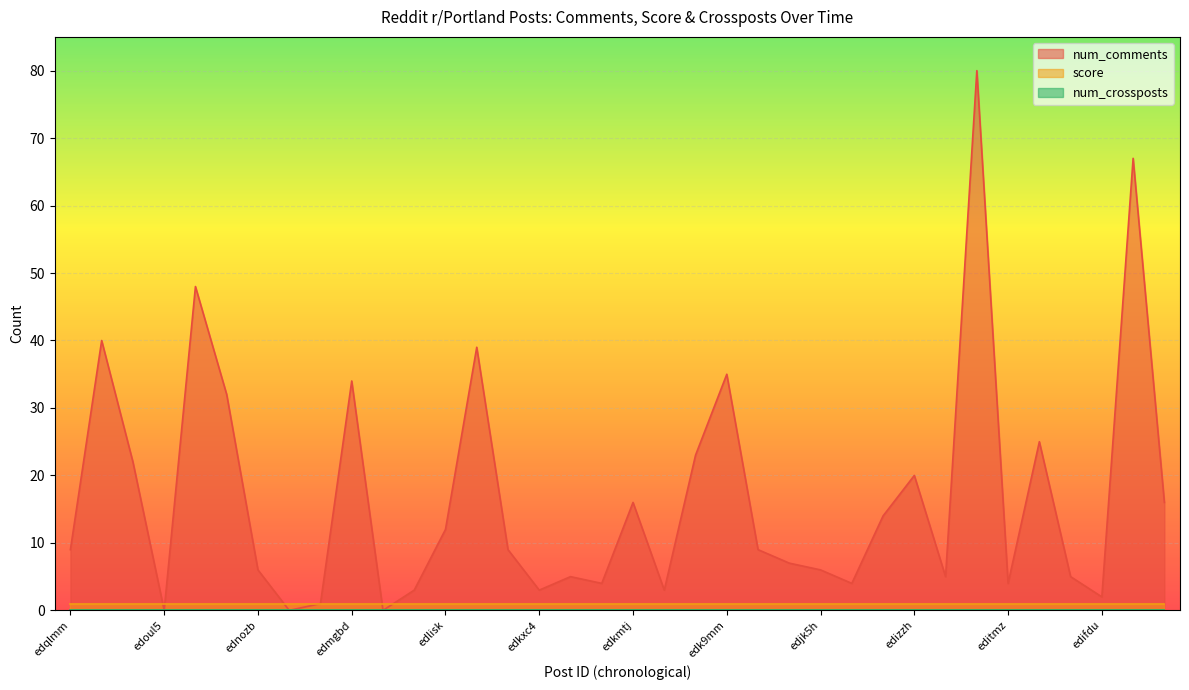

What are all the series names shown in the legend?

num_comments, score, num_crossposts